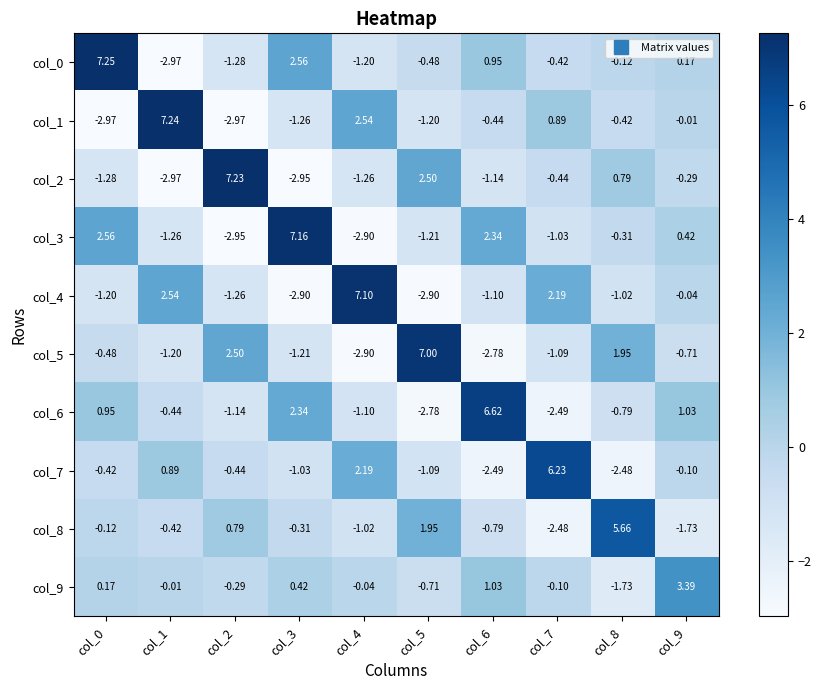

Is the value of col_9 at col_5 greater than the value of col_4 at col_2?

Yes